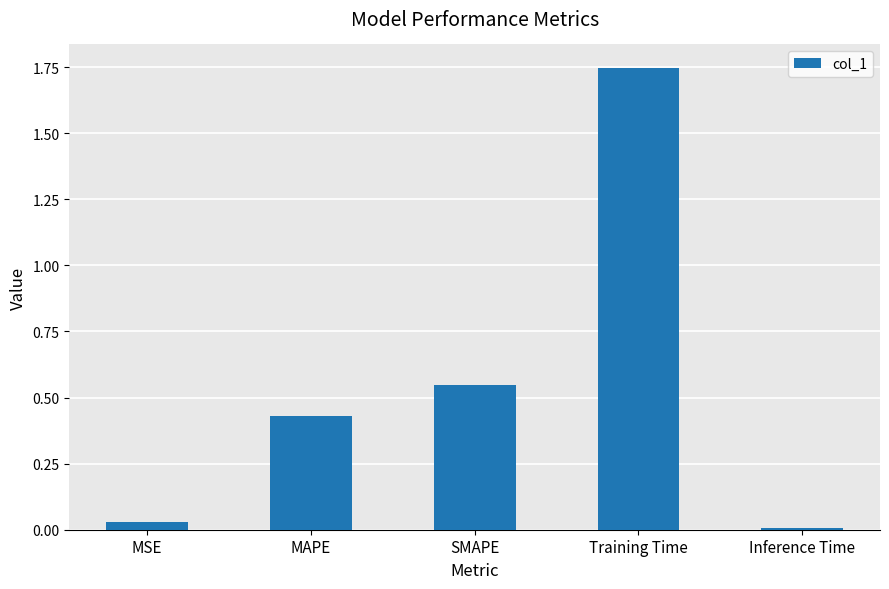

At which category does the chart reach its minimum across all series?

Inference Time